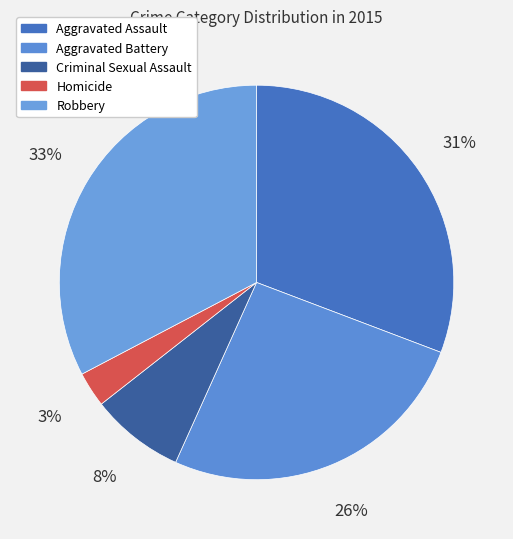

Count the number of slices in the pie.

5